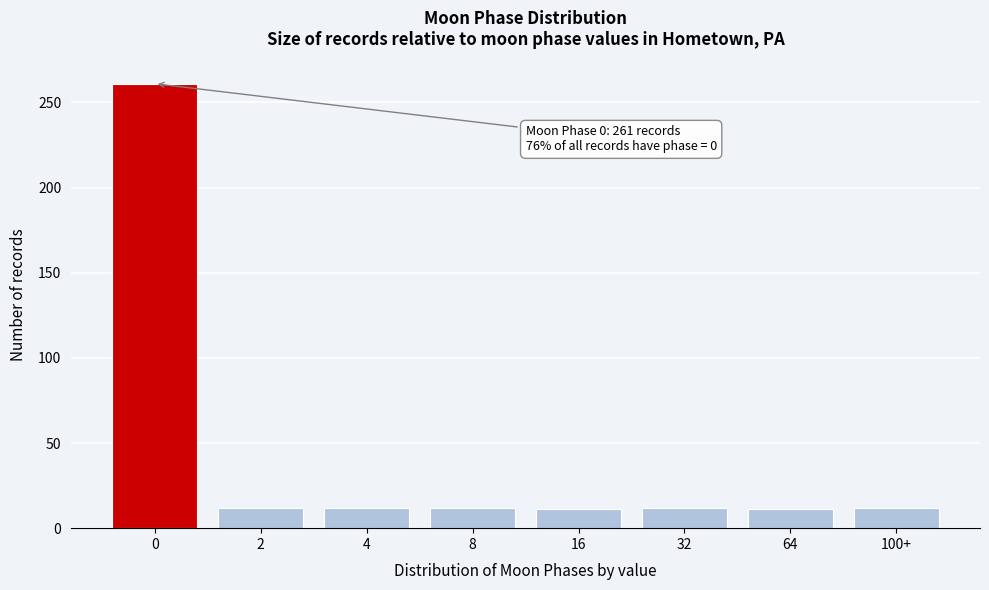

The value at 2 is 21. True or false?

False